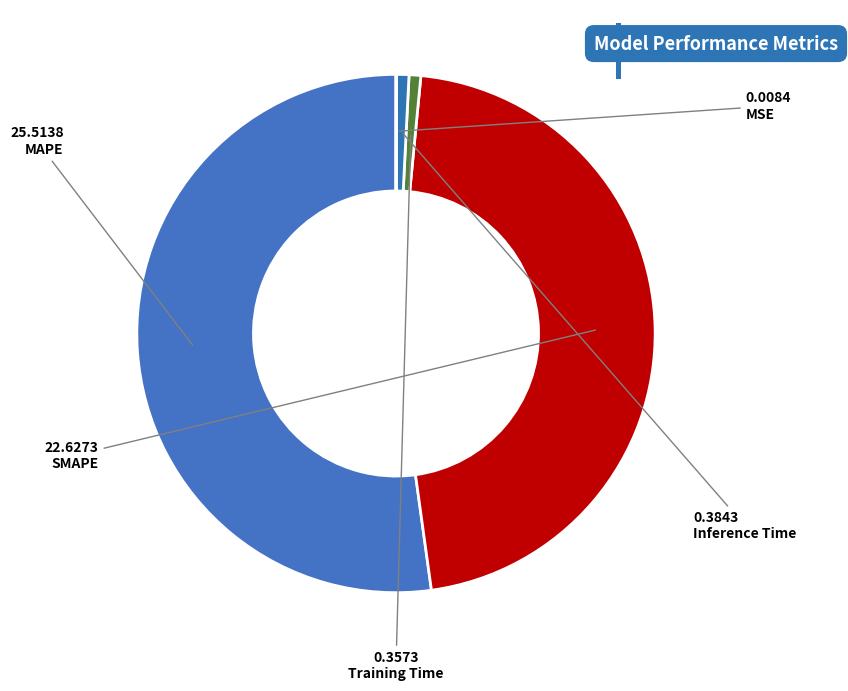

How many slices are in this pie chart?

5